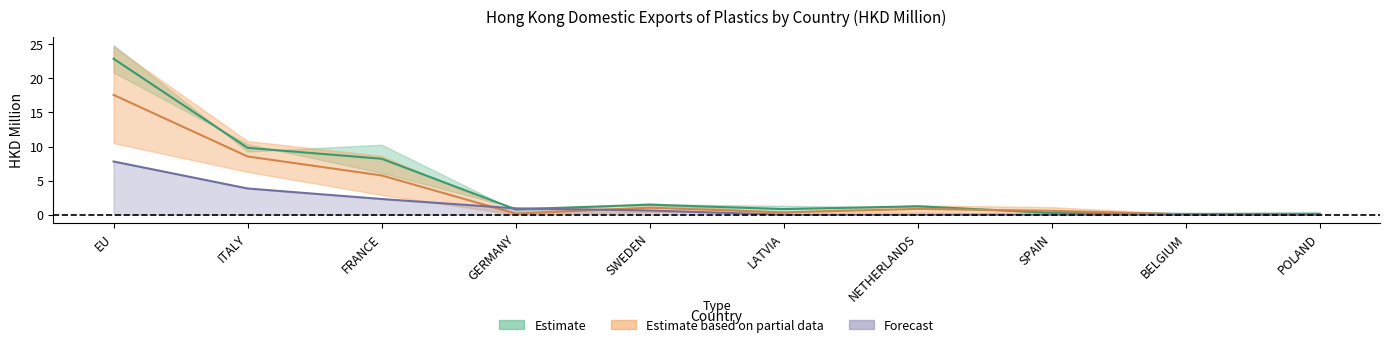

At which label does 201712 first exceed 1?

EU